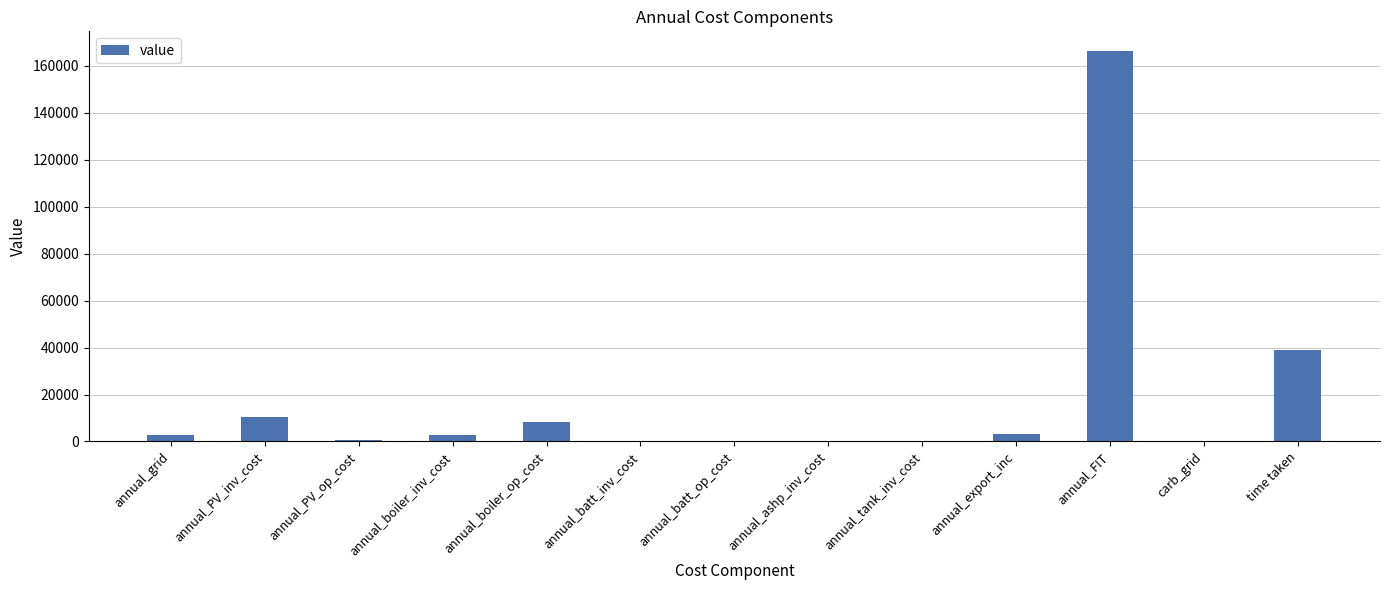

What is the sum of the values at annual_boiler_op_cost and time taken?

47202.7